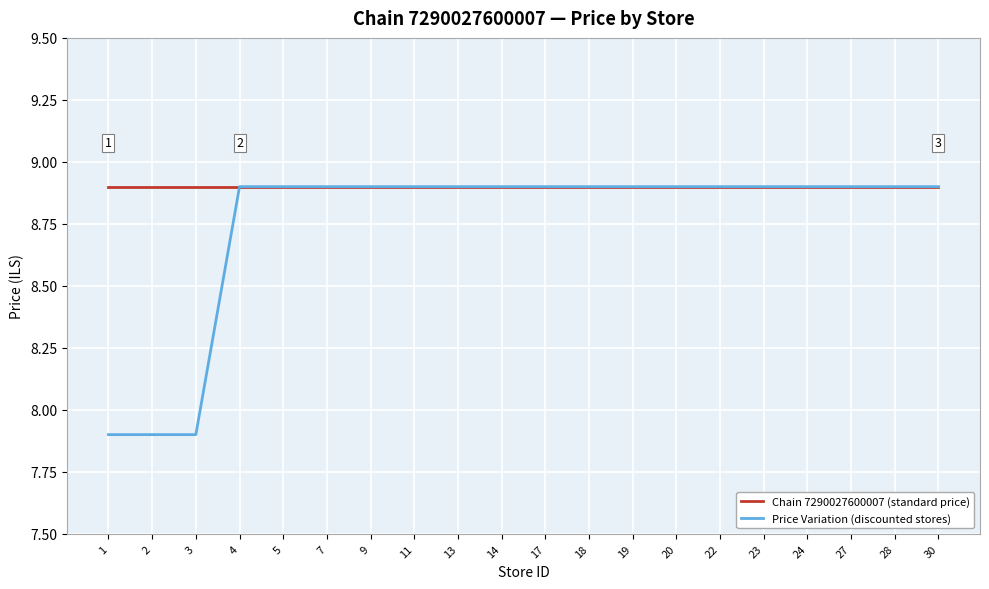

Between 2 and 11, which series saw the biggest shift?

Price Variation (discounted stores)